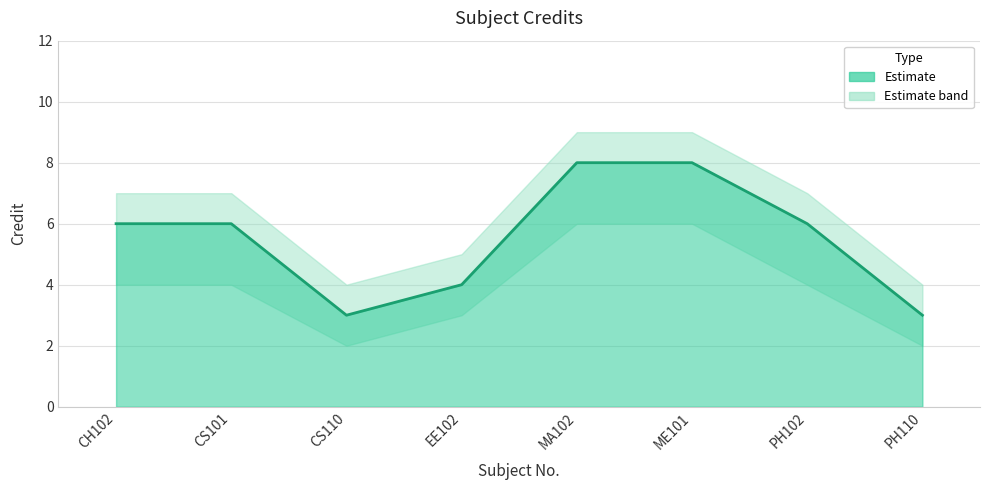

What position from the left is CS101?

2